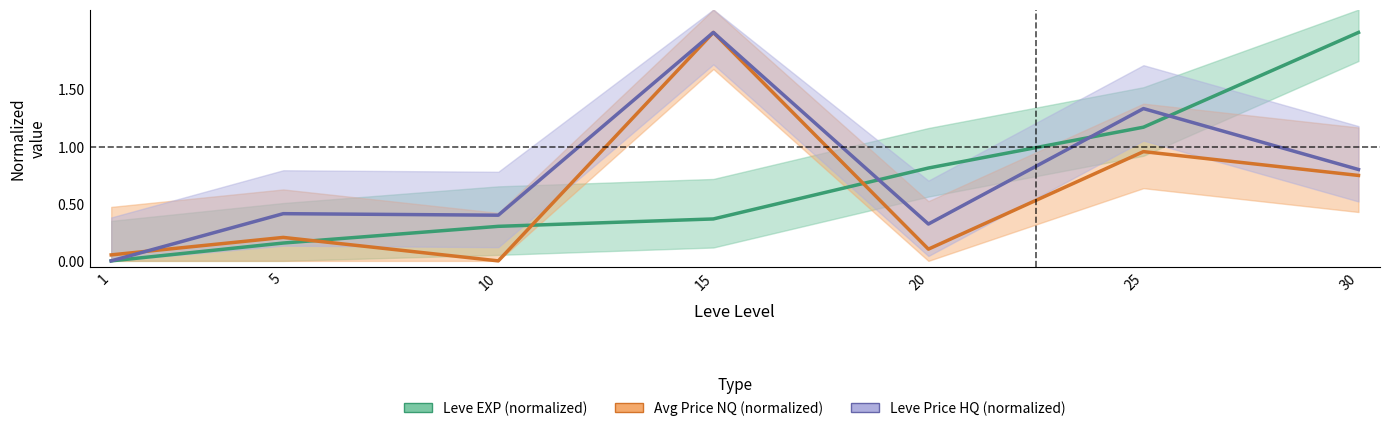

What is the spread (max minus min) of values at 5?

0.3